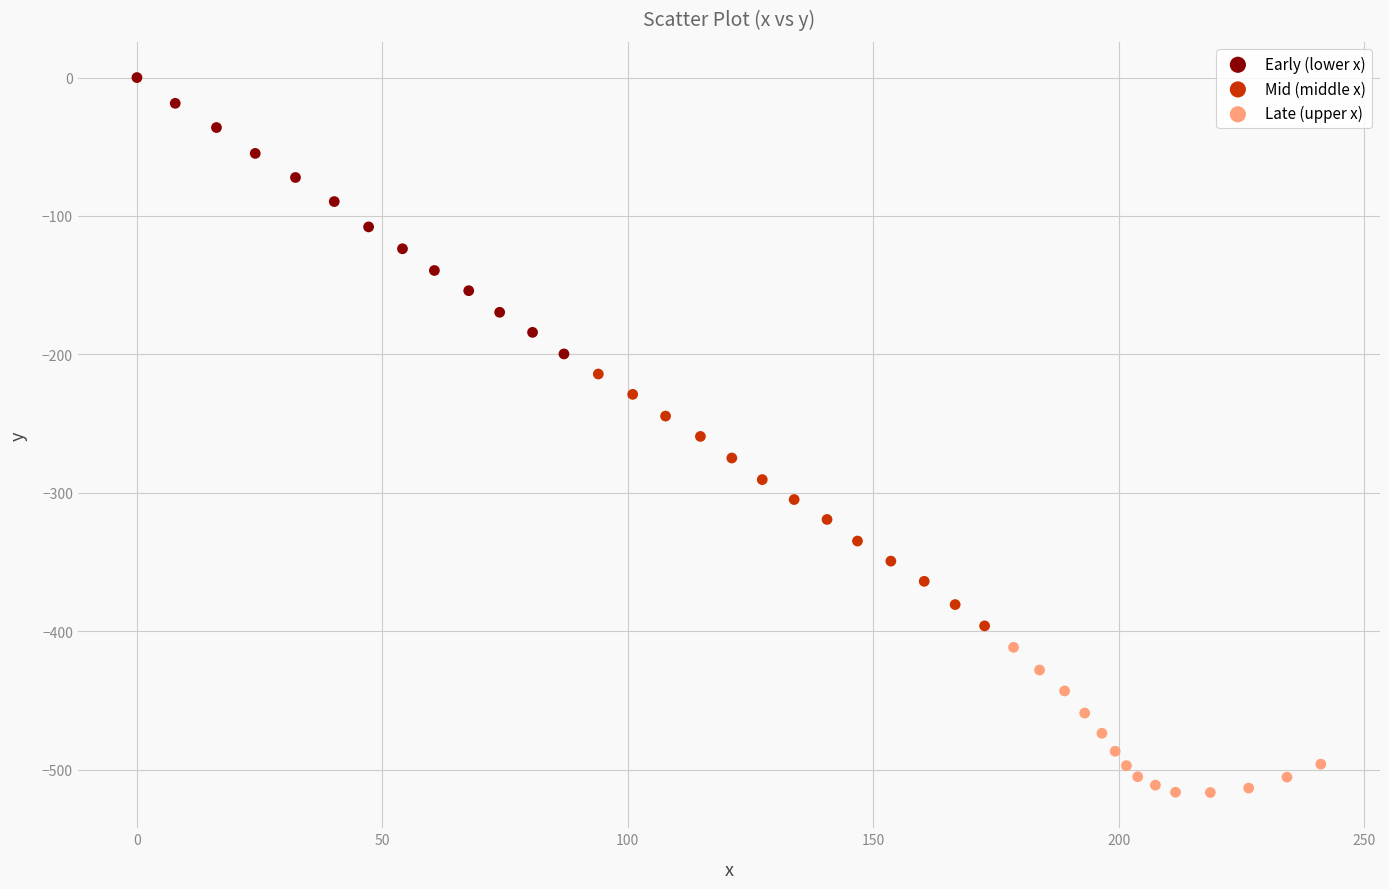

Which series has the largest Y range (max minus min)?

Early (lower x)